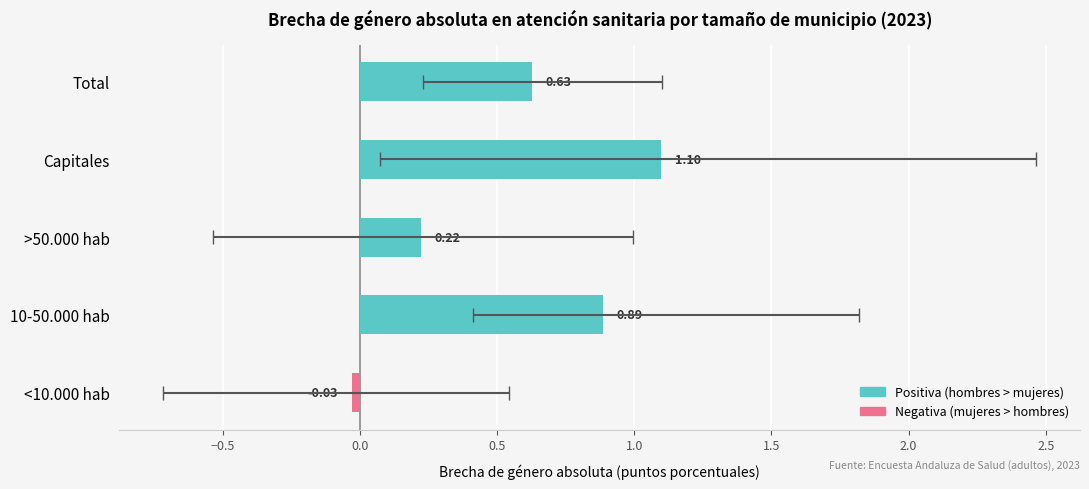

What is the value of the 3rd bar from the left?

0.2